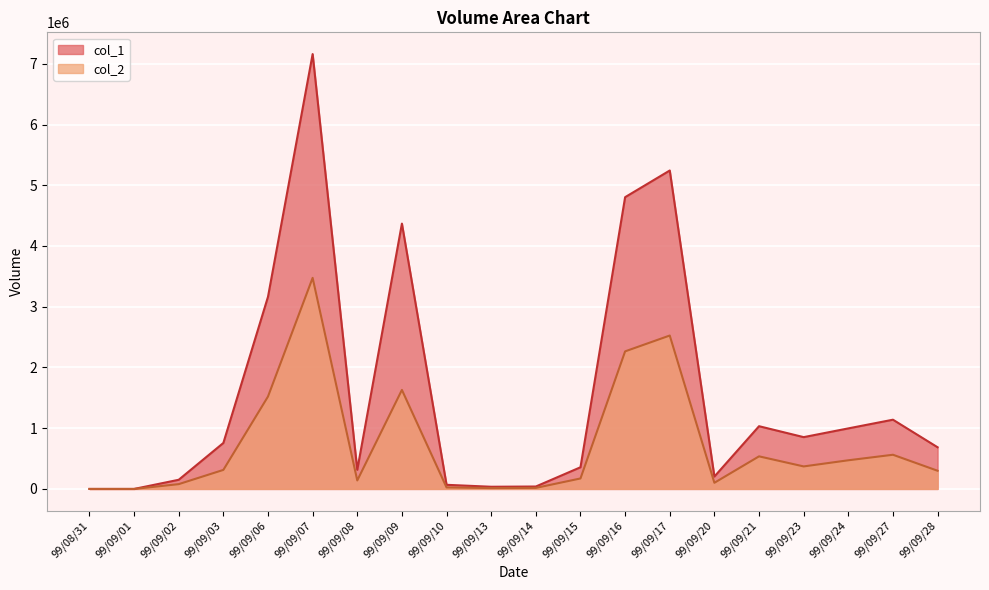

Is the value of col_2 at 99/09/23 greater than the value of col_1 at 99/09/13?

Yes